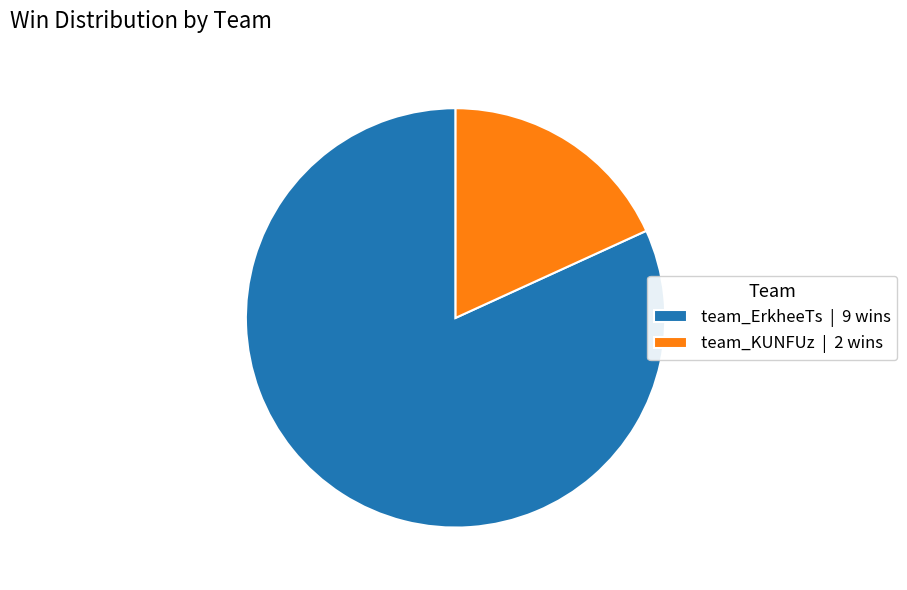

Which has a higher value, team_ErkheeTs or team_KUNFUz?

team_ErkheeTs